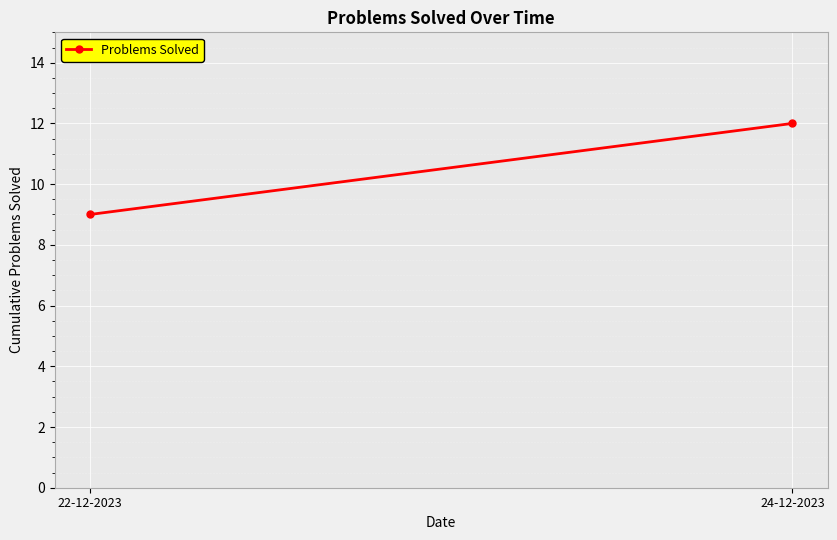

What is the sum of the values at 22-12-2023 and 24-12-2023?

21